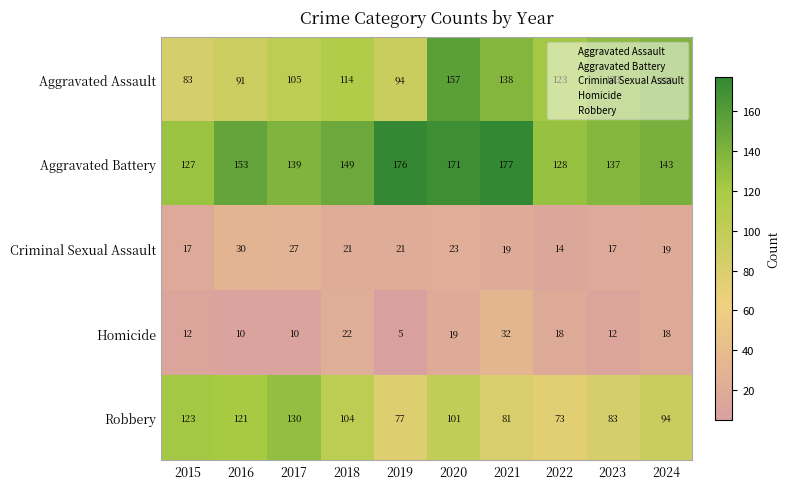

What is the average value of the Aggravated Assault series?

118